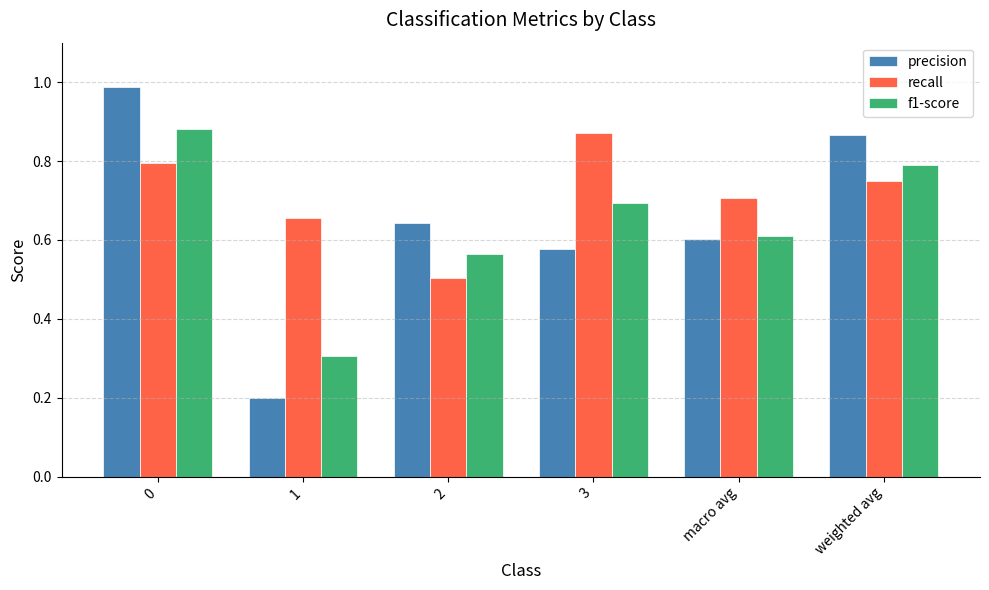

What is the lowest value of the precision series?

0.2